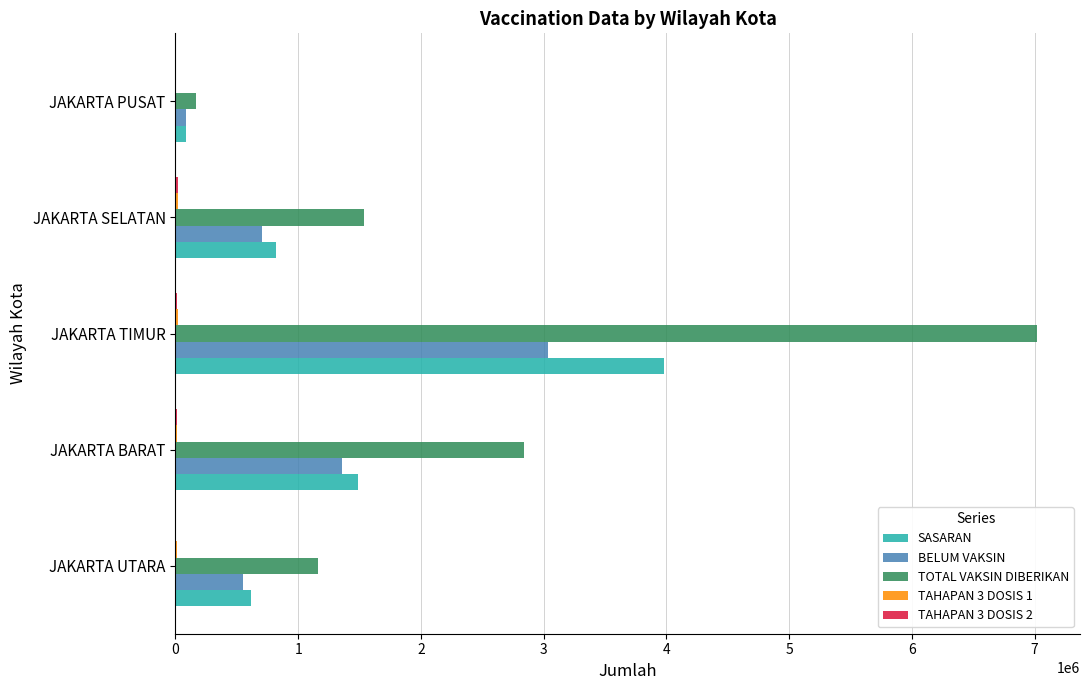

True or false: TOTAL VAKSIN DIBERIKAN has a value of 2842797 at JAKARTA BARAT.

True